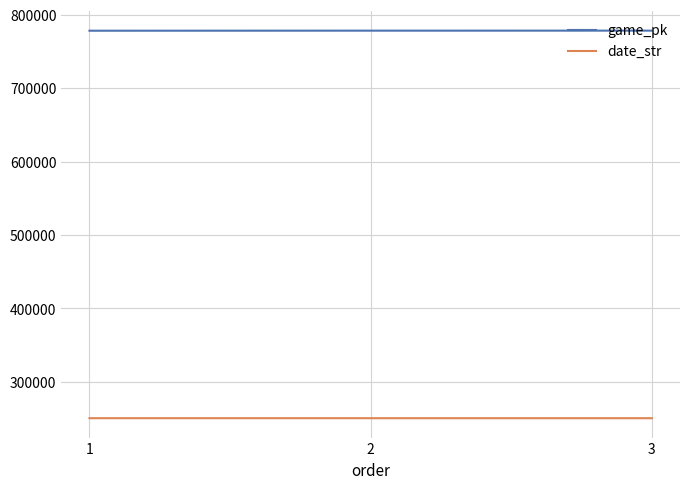

At how many categories does at least one series exceed 439864?

3